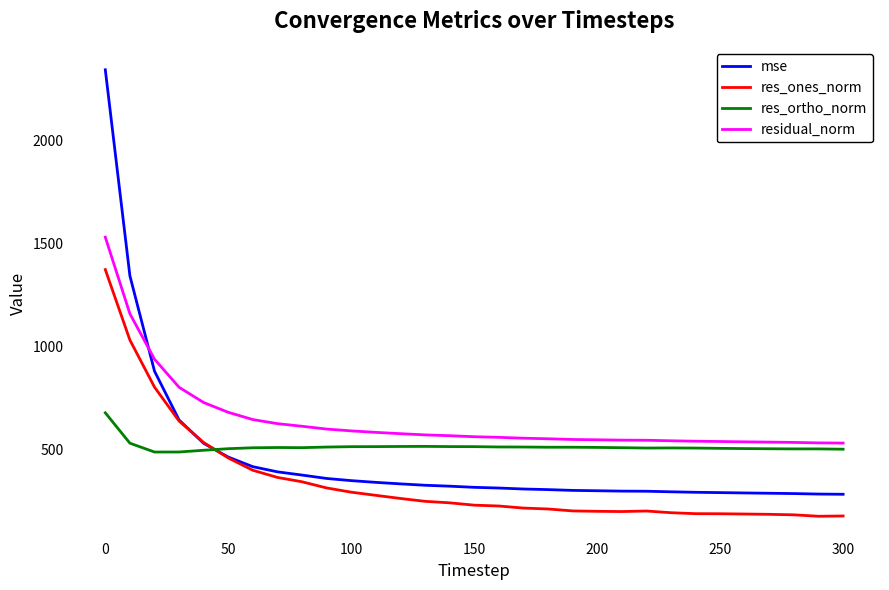

What is the average value of the res_ortho_norm series?

512.0